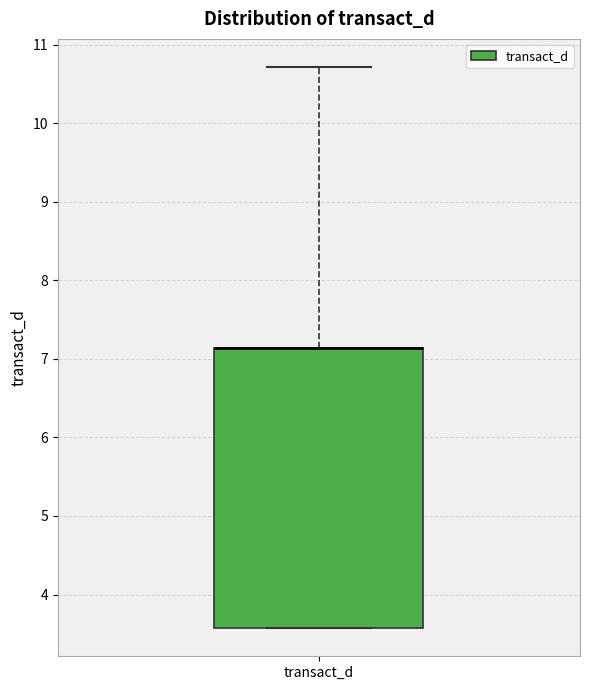

Transcribe this box plot: give where the median line is, the range the box spans, and where the two whiskers end, as read against the y-axis. The values are not printed on the chart, so give them approximately, as read against the axis.

median 7.1 (drawn on the box's upper edge), box 3.6 to 7.1, whiskers 3.6 to 10.7